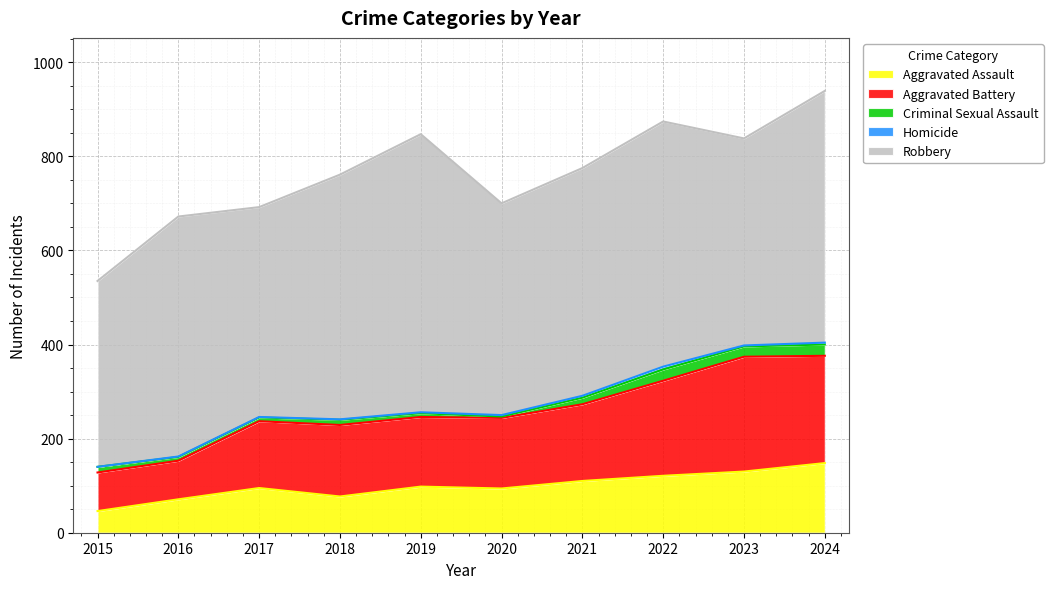

True or false: Aggravated Battery and Criminal Sexual Assault cross at least once.

False